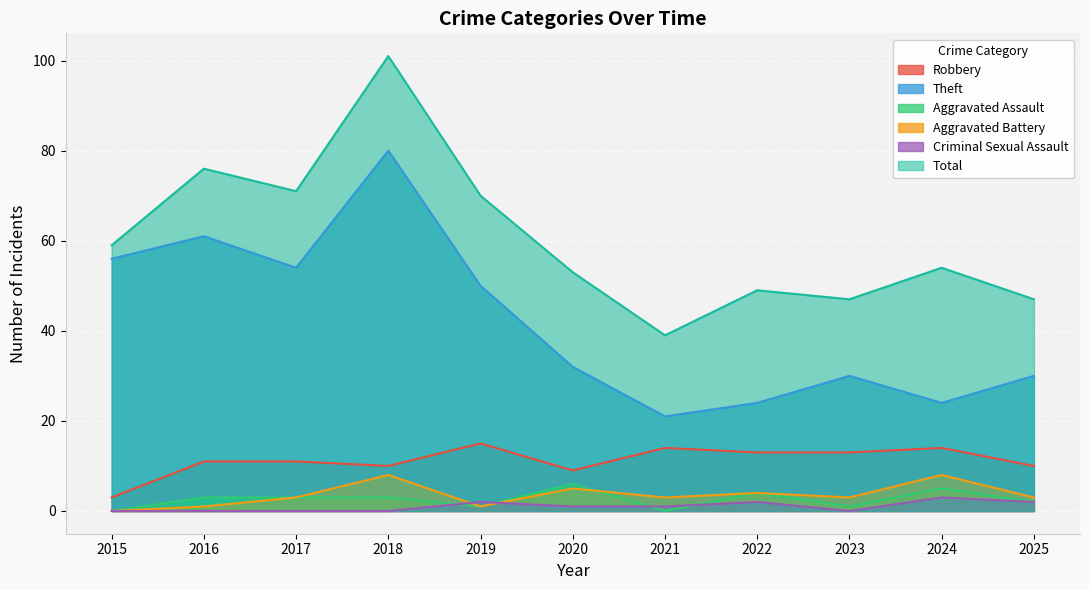

Rank the series by their maximum value, from highest to lowest.

Total, Theft, Robbery, Aggravated Battery, Aggravated Assault, Criminal Sexual Assault